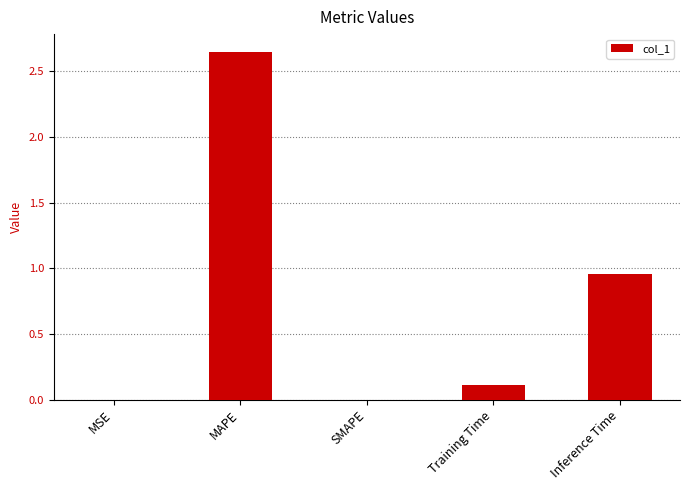

Between Training Time and Inference Time, which is larger?

Inference Time